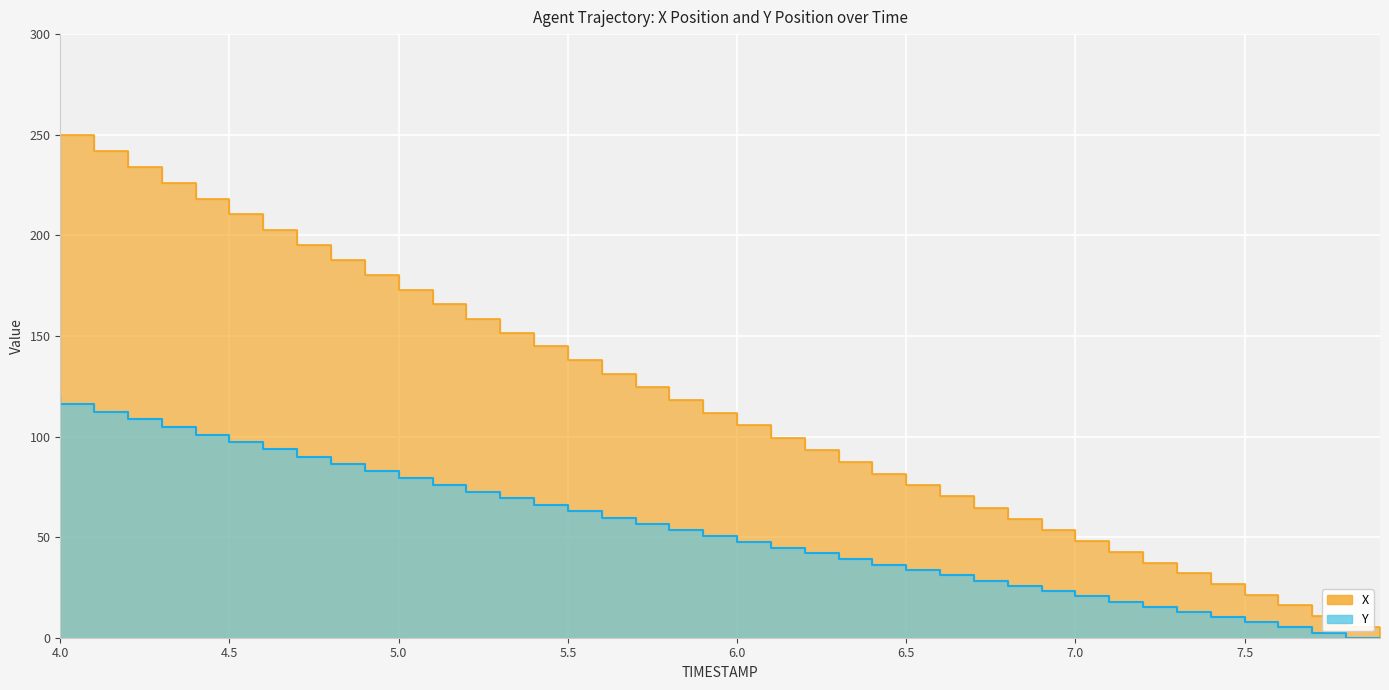

At 7.7, list the series in order from smallest to largest.

Y, X